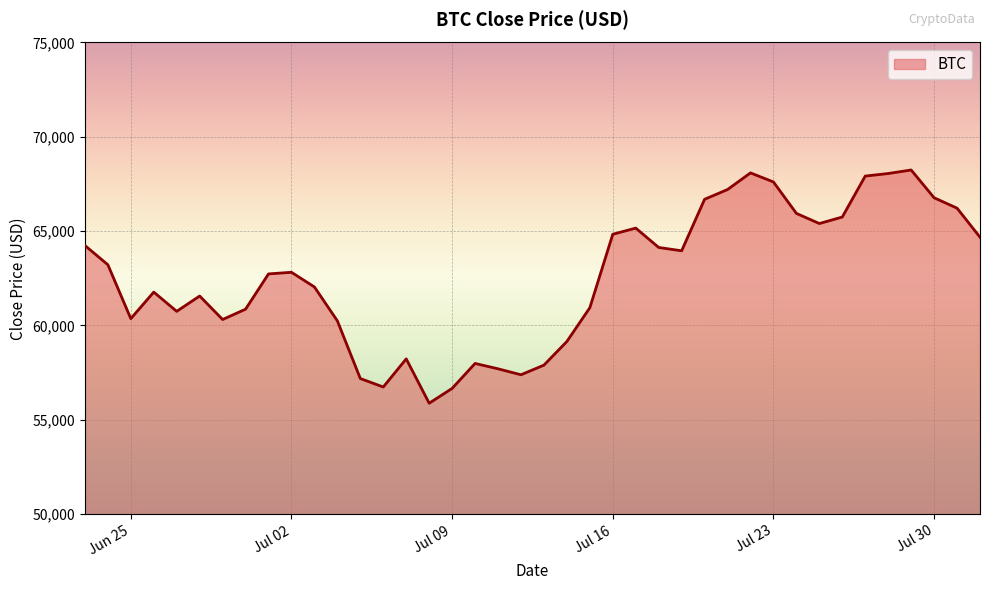

What is the difference between the maximum and minimum values?

12361.9